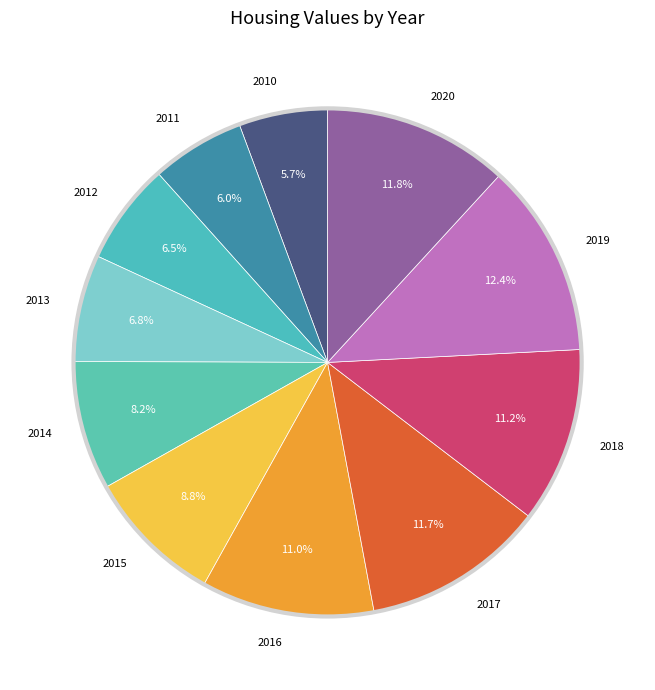

To the nearest percent, what is the combined percentage of 2014 and 2012?

15%